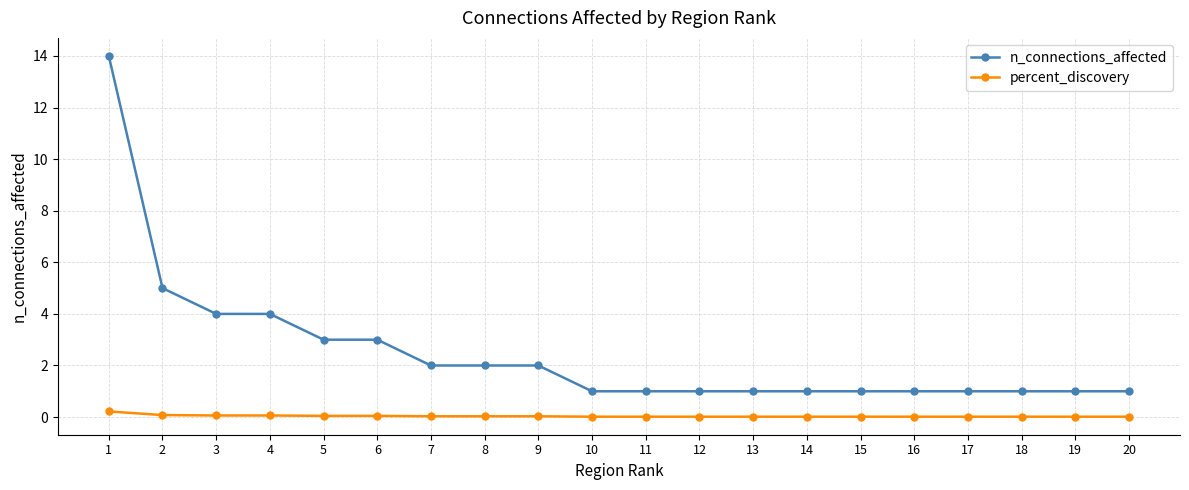

What is the difference between the maximum and minimum values in the n_connections_affected series?

13.0